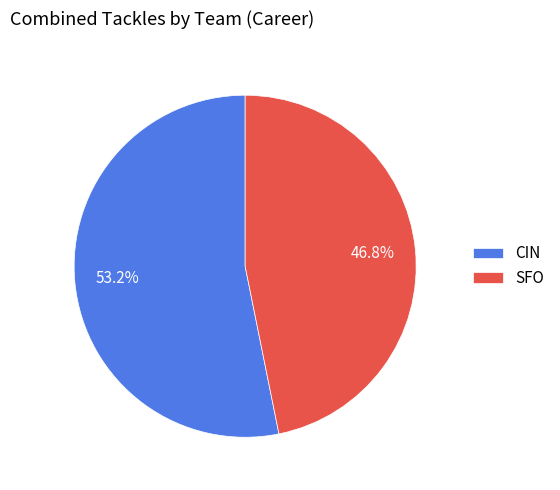

Rank the categories by value from highest to lowest.

CIN, SFO